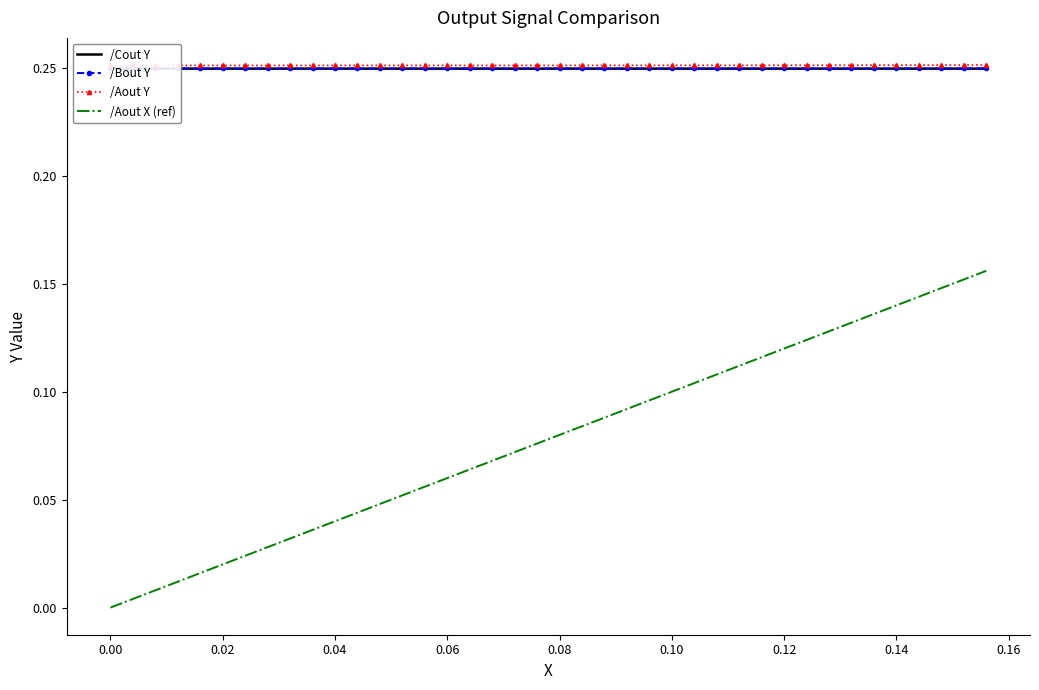

What are all the series names shown in the legend?

/Cout Y, /Bout Y, /Aout Y, /Aout X (ref)